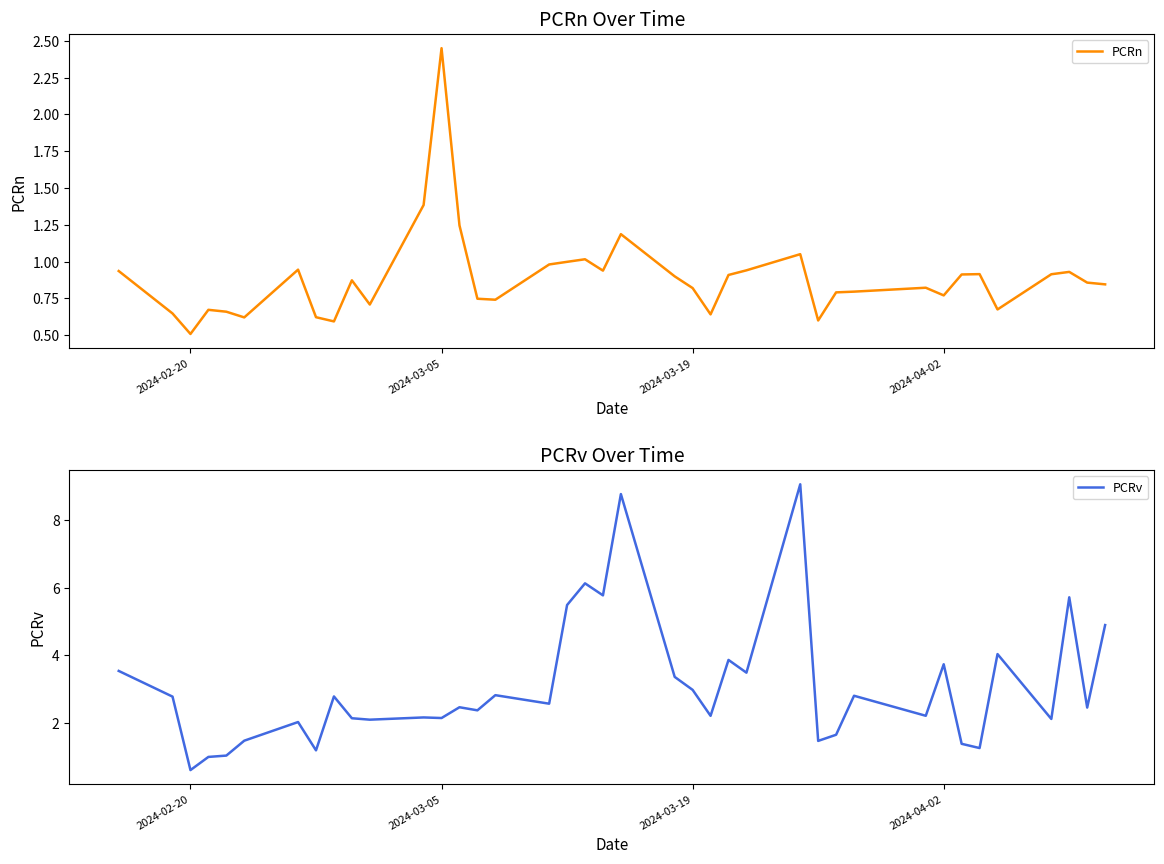

Rank the series by their maximum value, from highest to lowest.

PCRv, PCRn